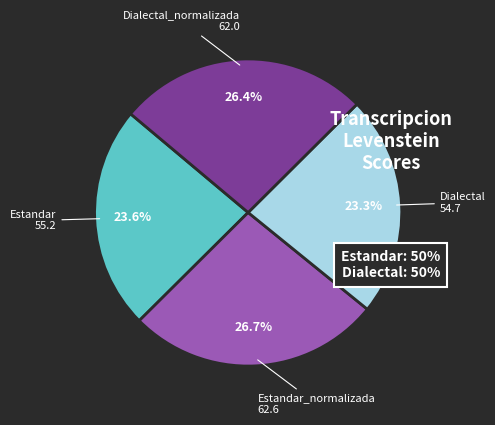

To the nearest percent, what is the combined percentage of Dialectal_normalizada and Estandar?

50%